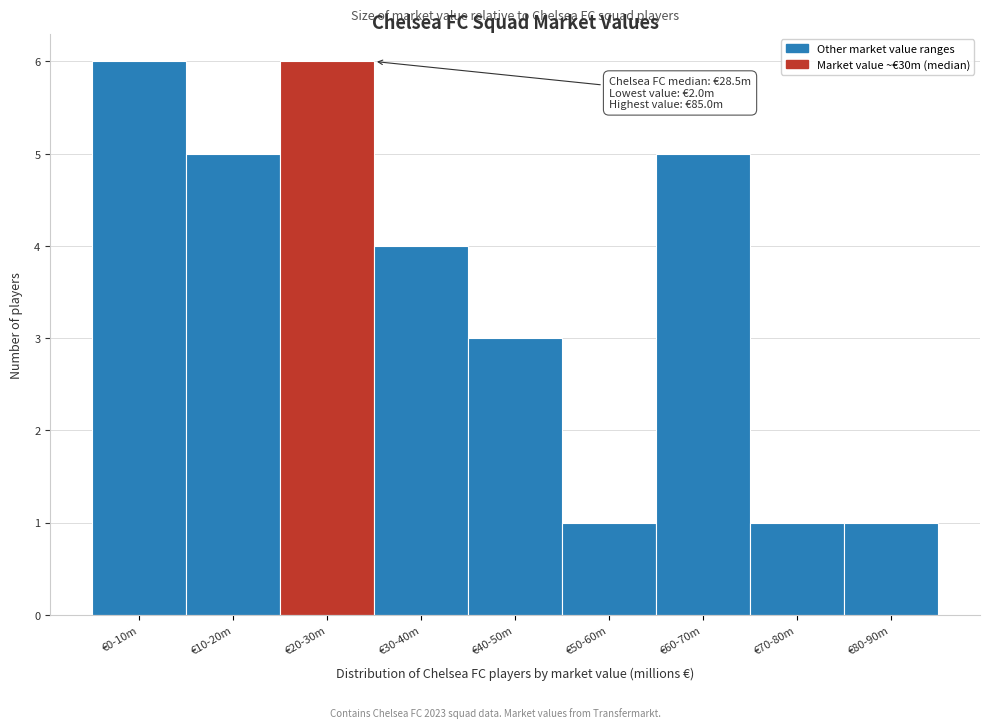

Reading left to right, transcribe all the data shown in this chart.

€0-10m=6	€10-20m=5	€20-30m=6	€30-40m=4	€40-50m=3	€50-60m=1	€60-70m=5	€70-80m=1	€80-90m=1